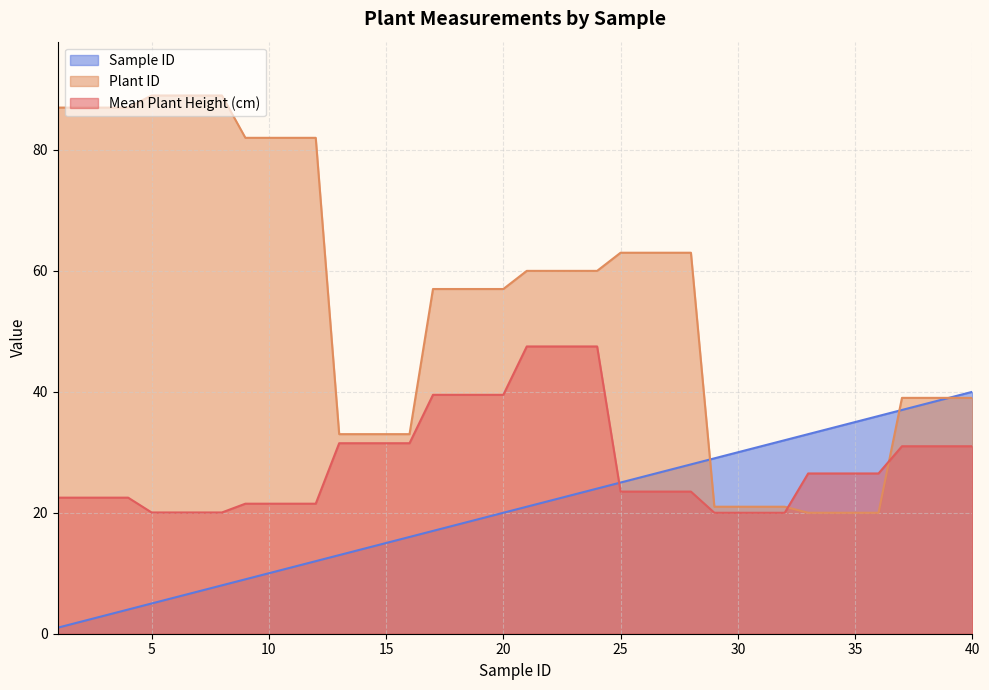

Where do Plant ID and Mean Plant Height (cm) first cross each other?

32 and 33